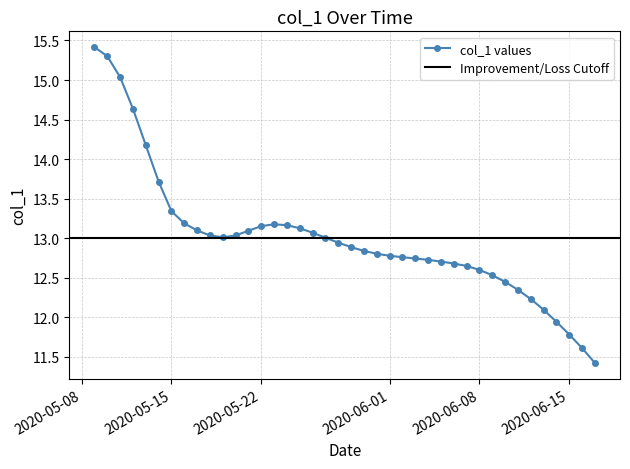

Reading left to right, list all the values displayed in this chart.

15.4	15.3	15.0	14.6	14.2	13.7	13.3	13.2	13.1	13.0	13.0	13.0	13.1	13.2	13.2	13.2	13.1	13.1	13.0	12.9	12.9	12.8	12.8	12.8	12.8	12.7	12.7	12.7	12.7	12.7	12.6	12.5	12.4	12.3	12.2	12.1	11.9	11.8	11.6	11.4